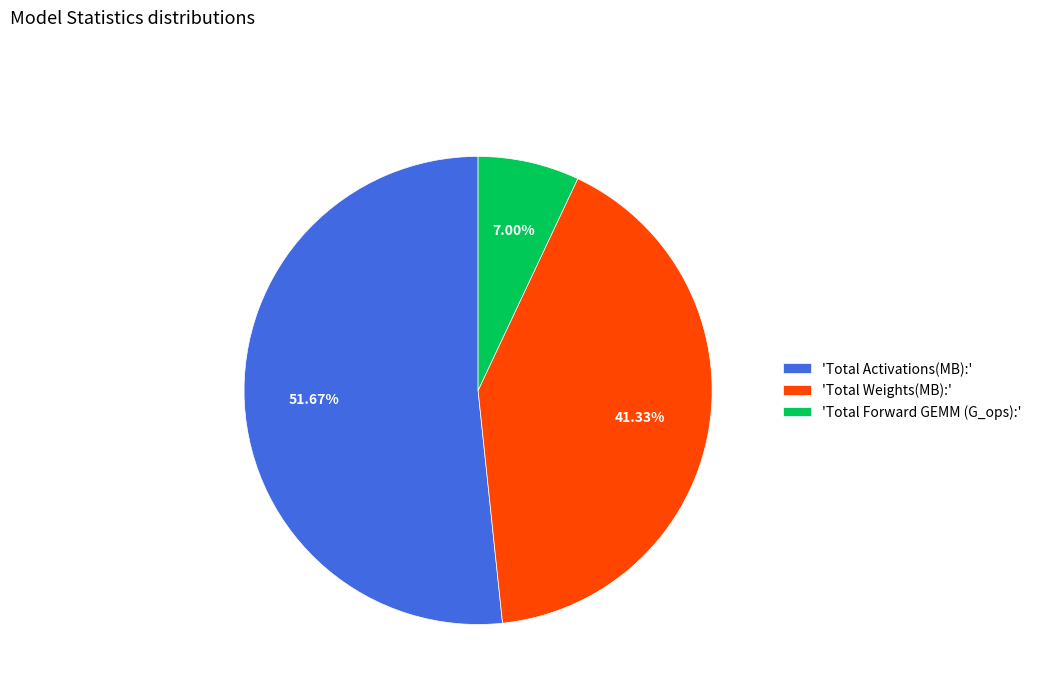

Is the sum of 'Total Activations(MB):' and 'Total Weights(MB):' greater than half?

Yes